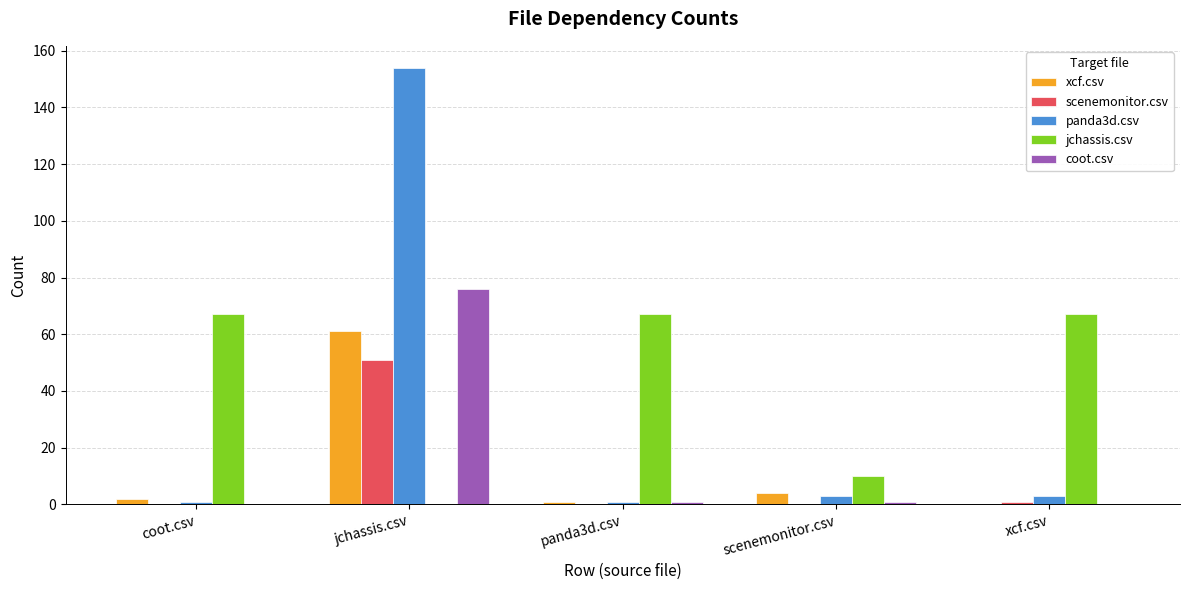

Which series has the largest total across all categories?

jchassis.csv